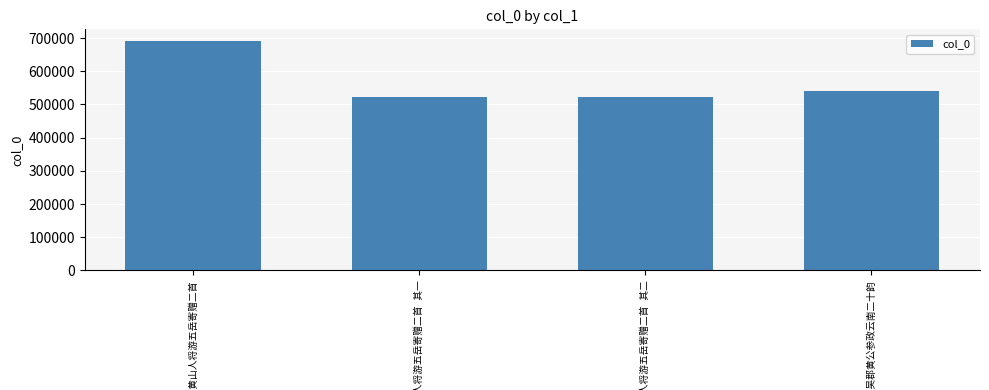

How many bars are there in total?

4